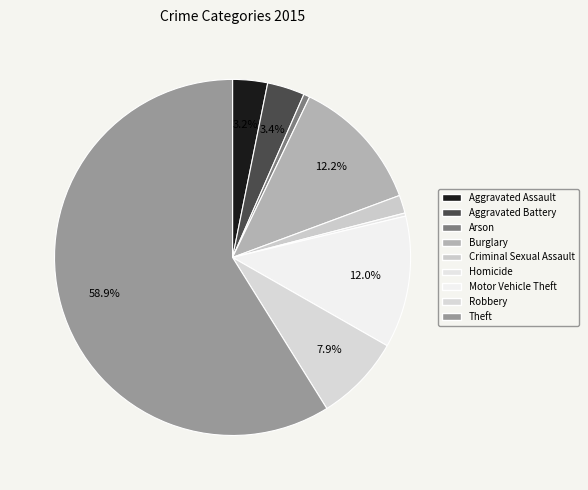

How many slices are in this pie chart?

9